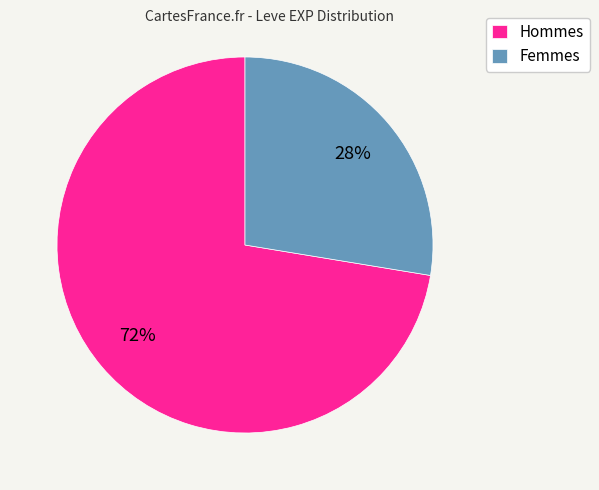

What is the largest slice in the pie chart?

Hommes